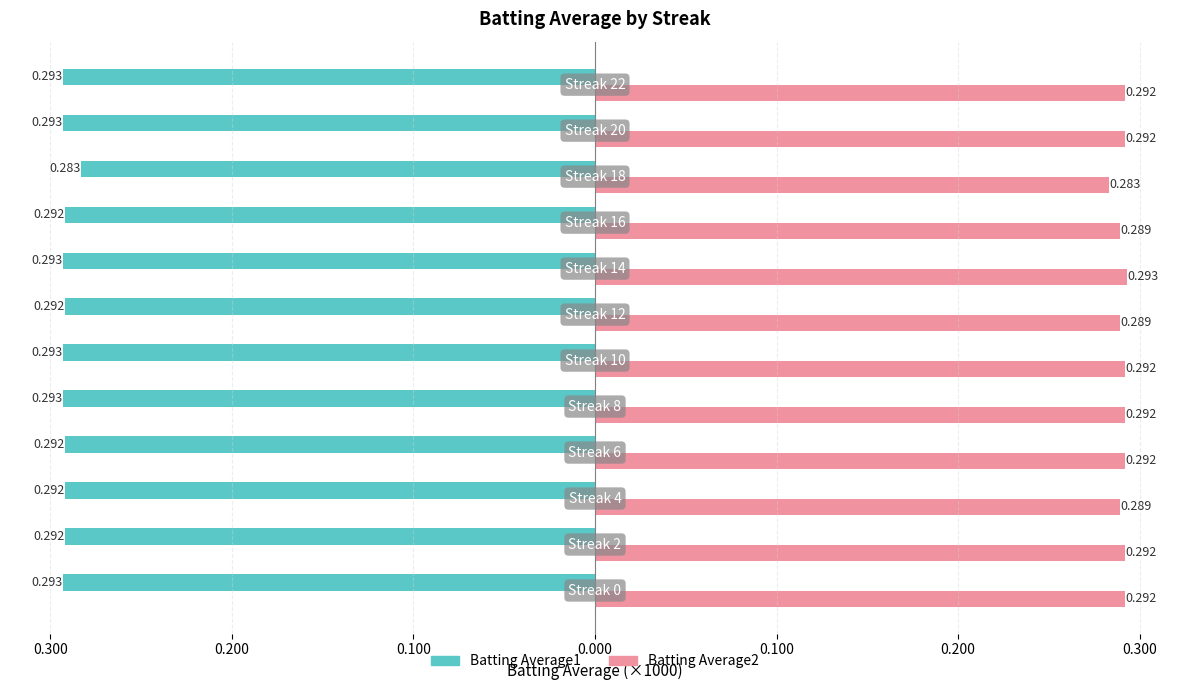

What are all the series names shown in the legend?

Batting Average1, Batting Average2